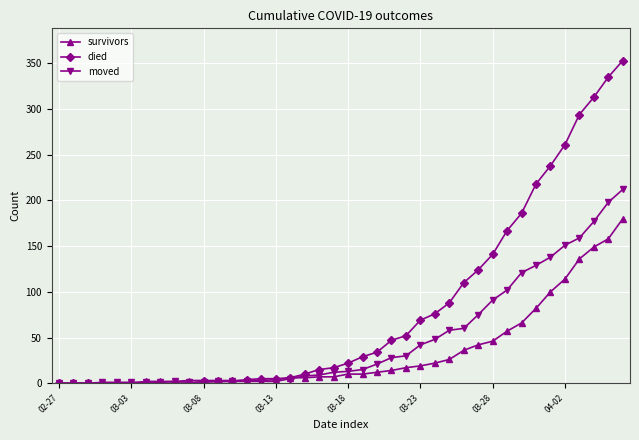

Which series has the largest total across all categories?

died